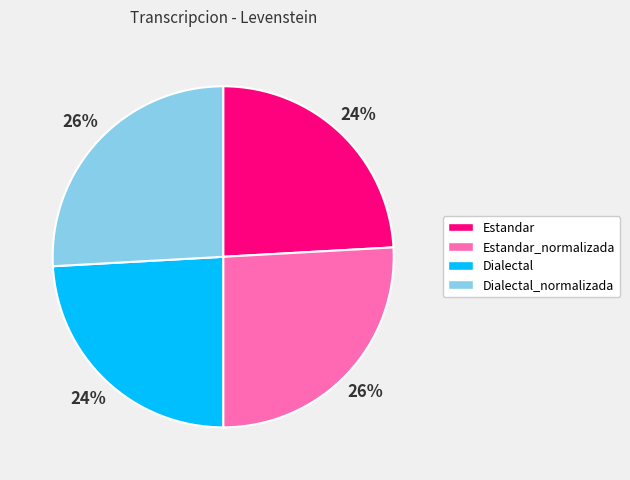

Approximately how many times larger is the value at Estandar compared to Dialectal?

1.0